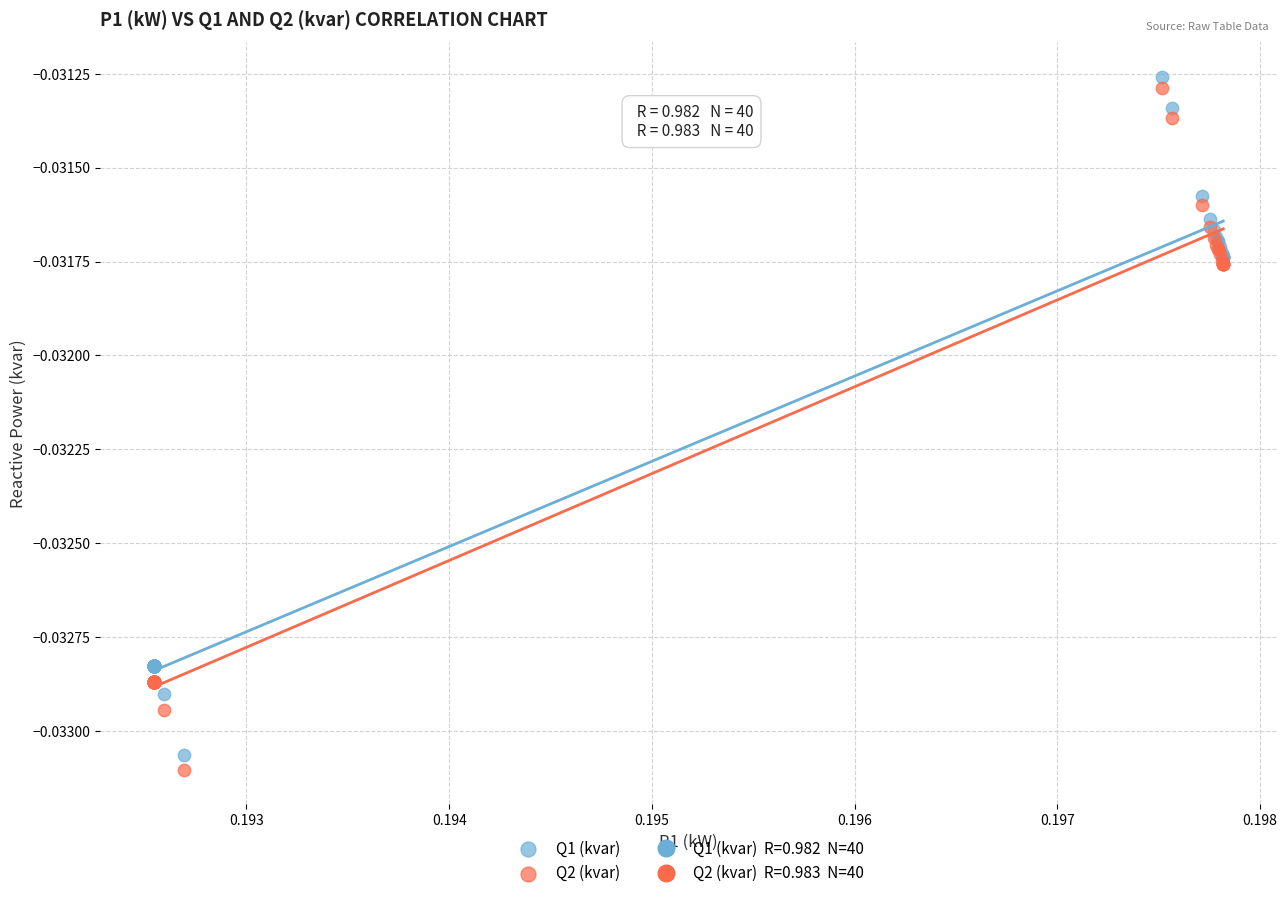

Which series contains the highest Y value?

Q1 (kvar)